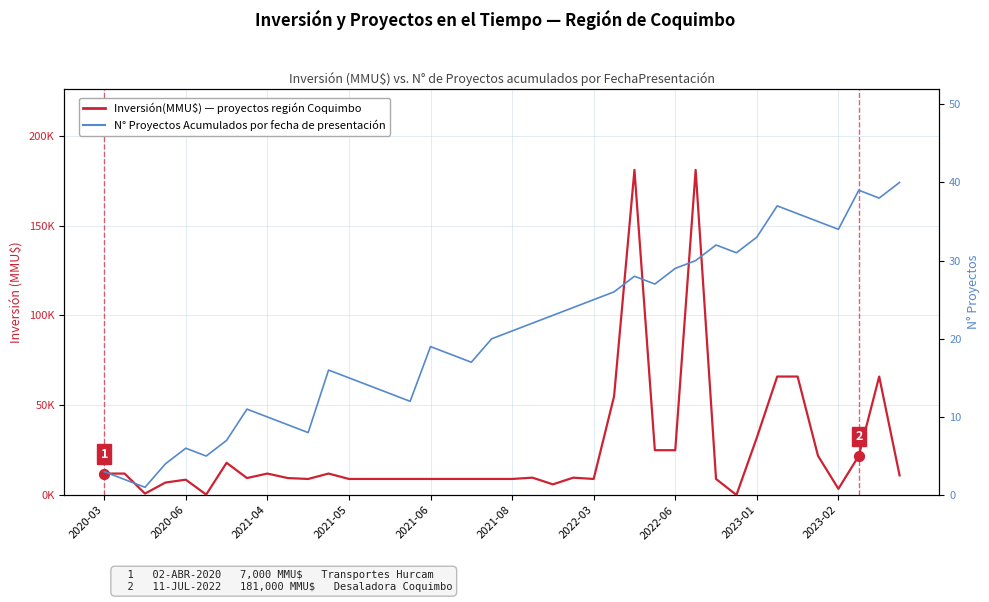

Which series has the widest spread of Y values?

Inversión(MMU$)